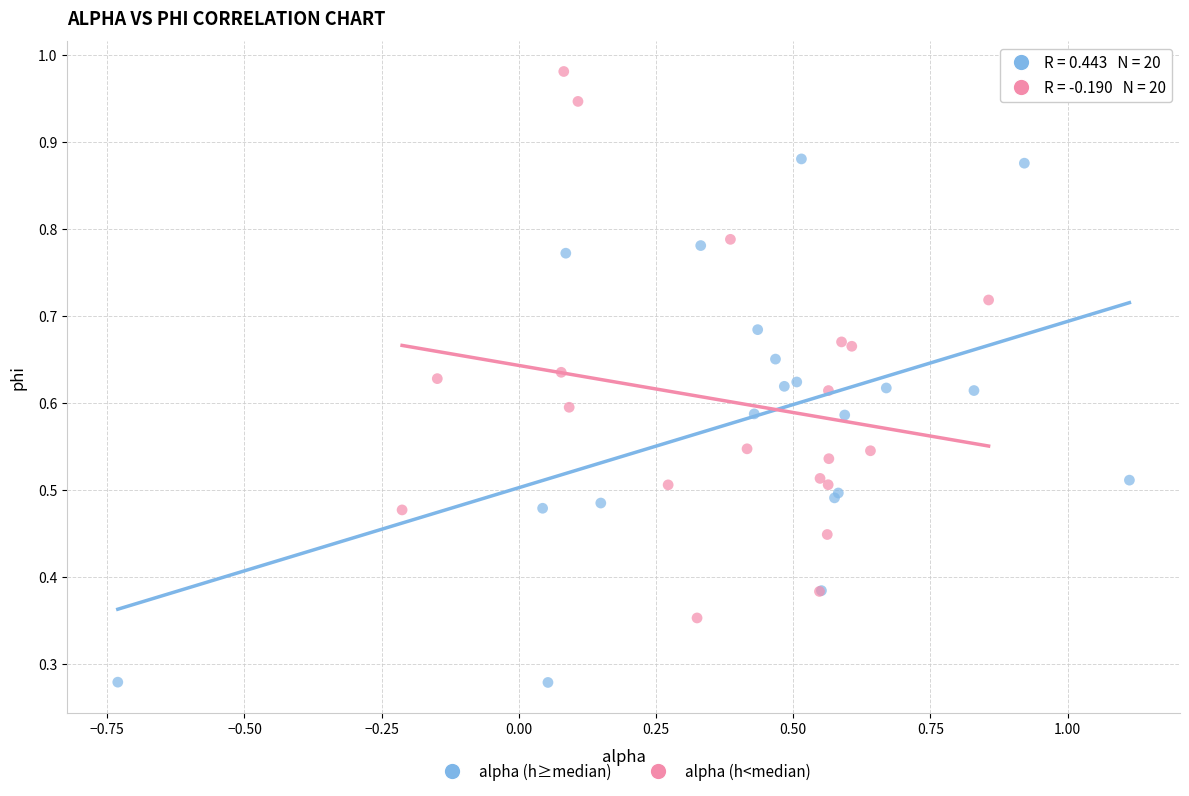

Which series reaches the maximum Y coordinate?

alpha (h<median)